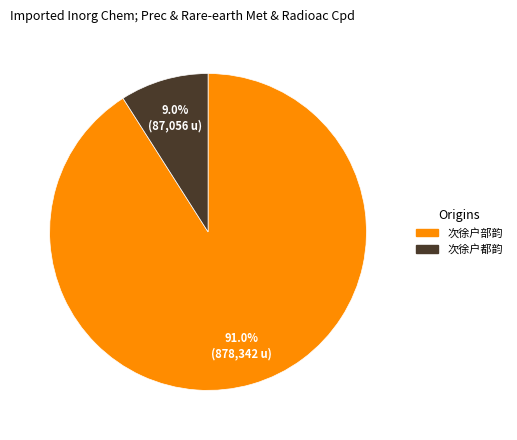

How many segments does this pie chart have?

2